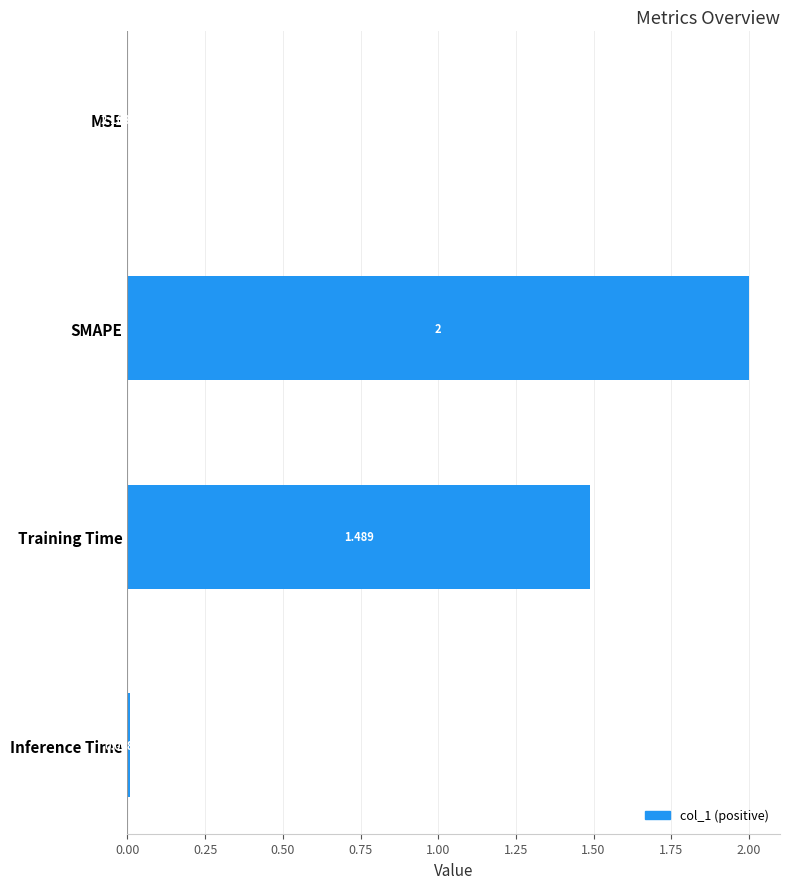

Does the chart contain stacked bars?

No